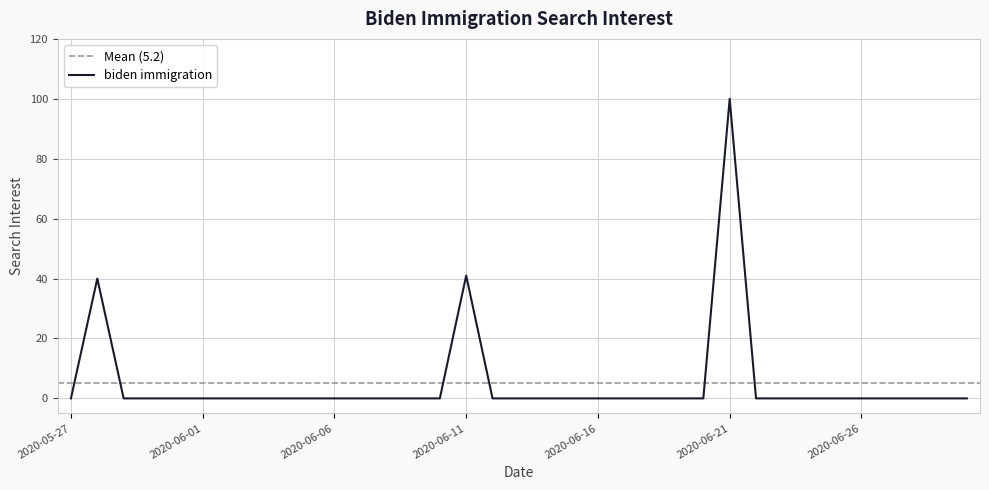

What is the average value?

5